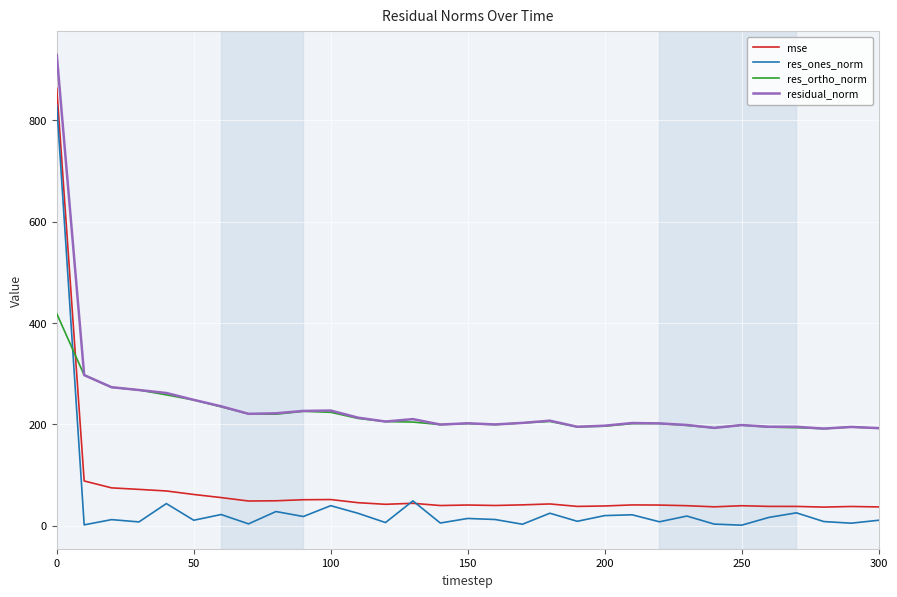

Rank the series by their maximum value, from highest to lowest.

residual_norm, mse, res_ones_norm, res_ortho_norm